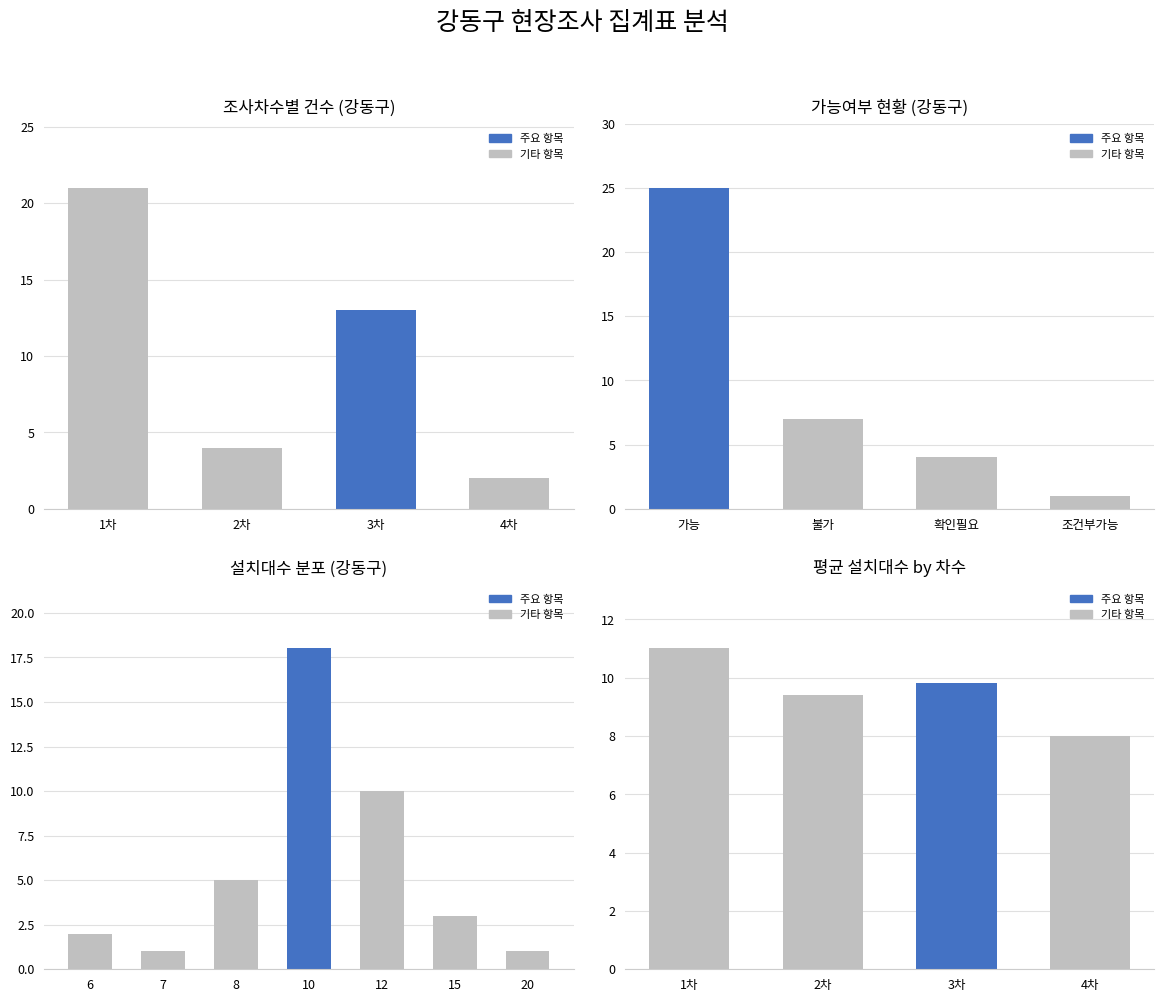

How many values in the 강동구 series are below 10?

8